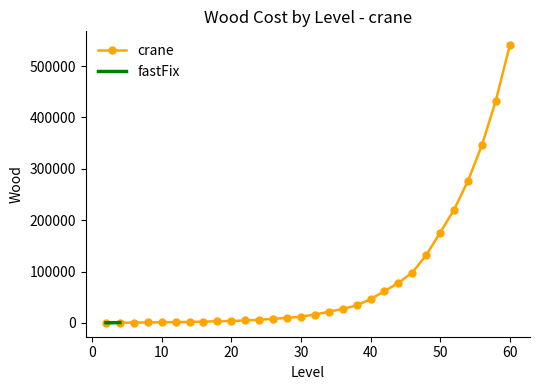

What is the sum of the values at 38 and 58?

467170